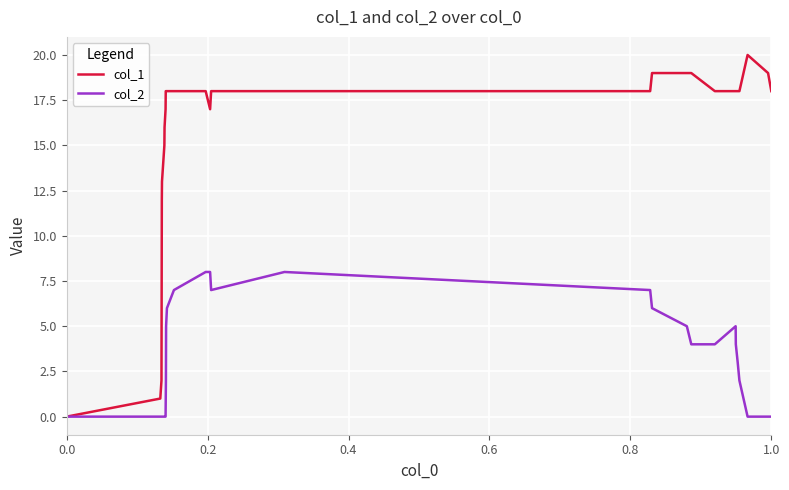

Rank the series by their average value, from highest to lowest.

col_1, col_2